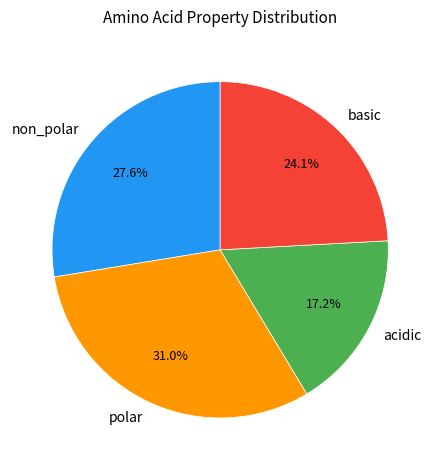

Count the number of slices in the pie.

4